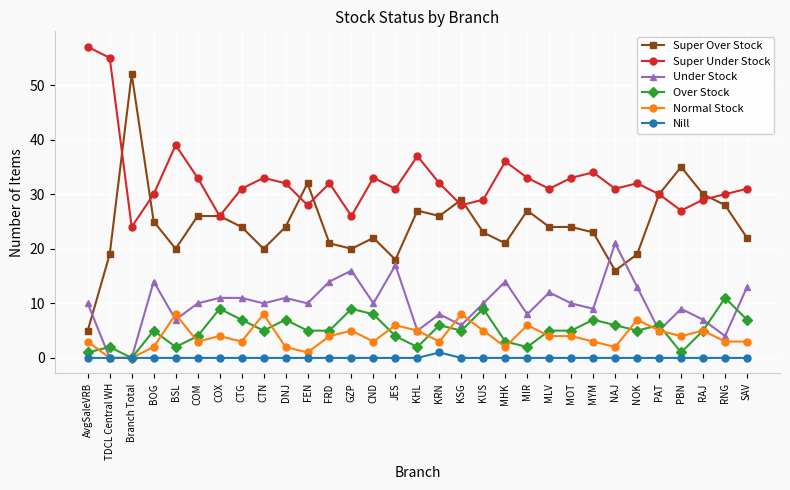

What is the total value across all series at TDCL Central WH?

76